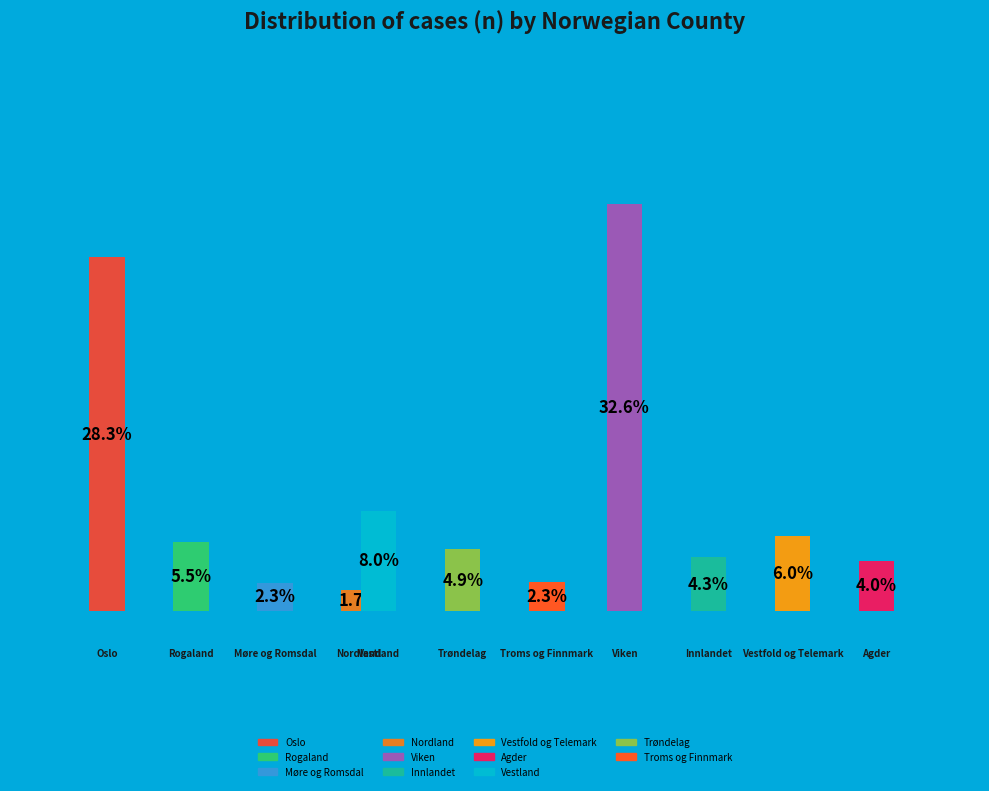

How many segments does this pie chart have?

11